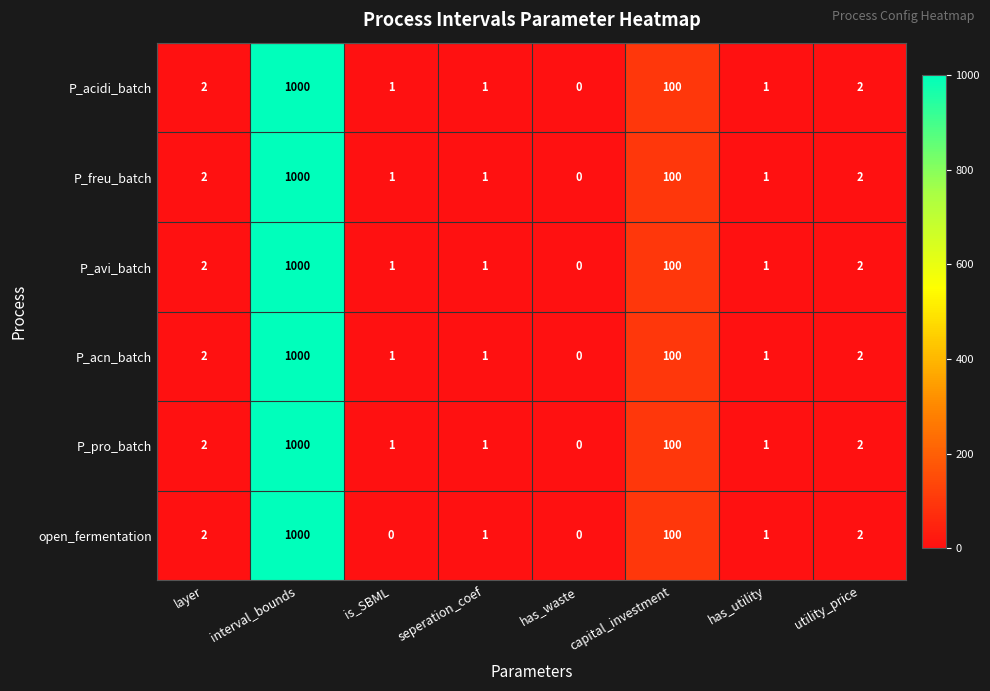

Where is P_acn_batch nearest to the value 500?

capital_investment